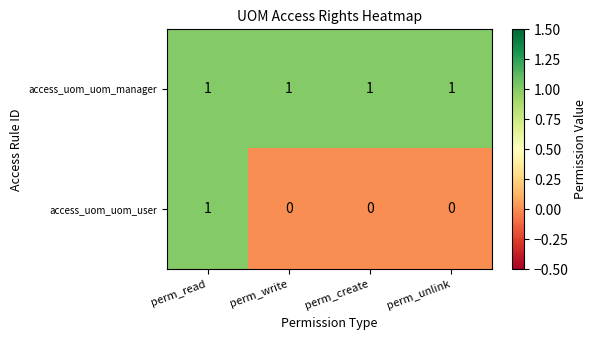

Rank the series by their average value, from lowest to highest.

access_uom_uom_user, access_uom_uom_manager